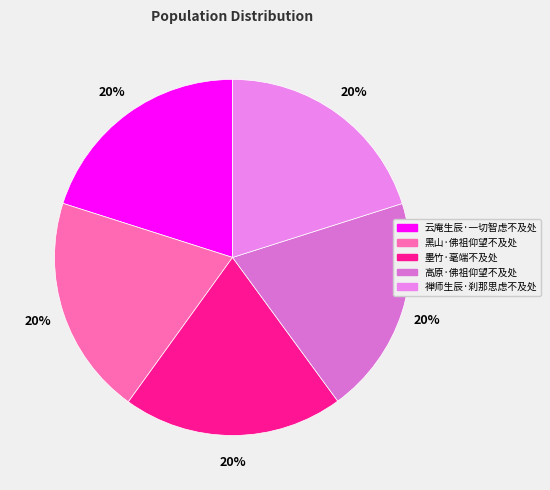

Is there a majority slice in this chart?

No